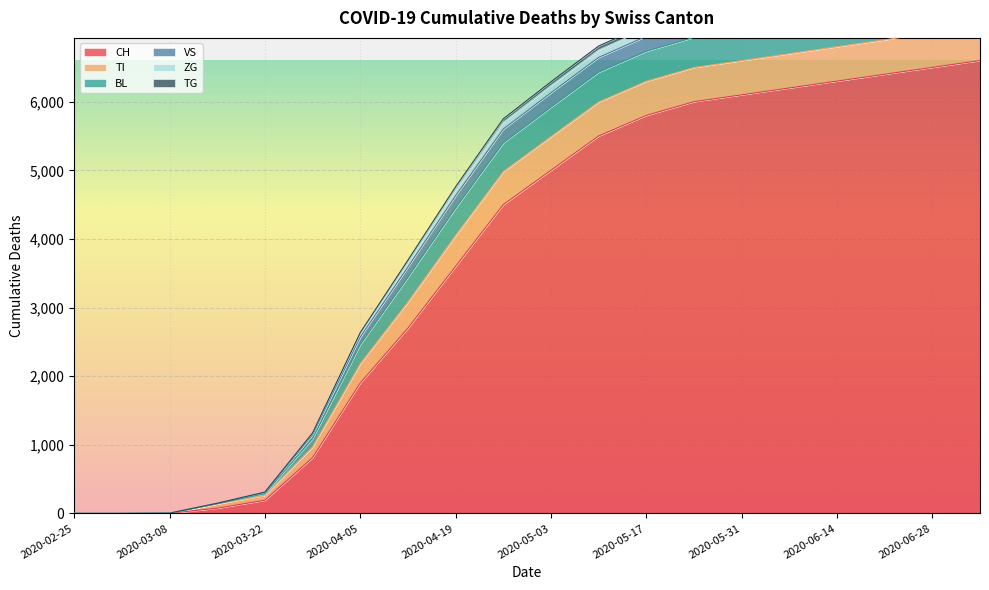

True or false: CH and ZG cross at least once.

False